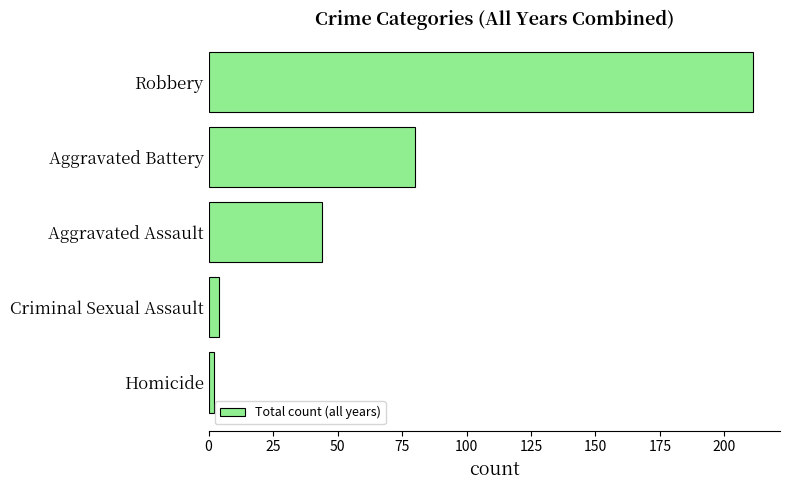

Which has a higher value, Homicide or Robbery?

Robbery